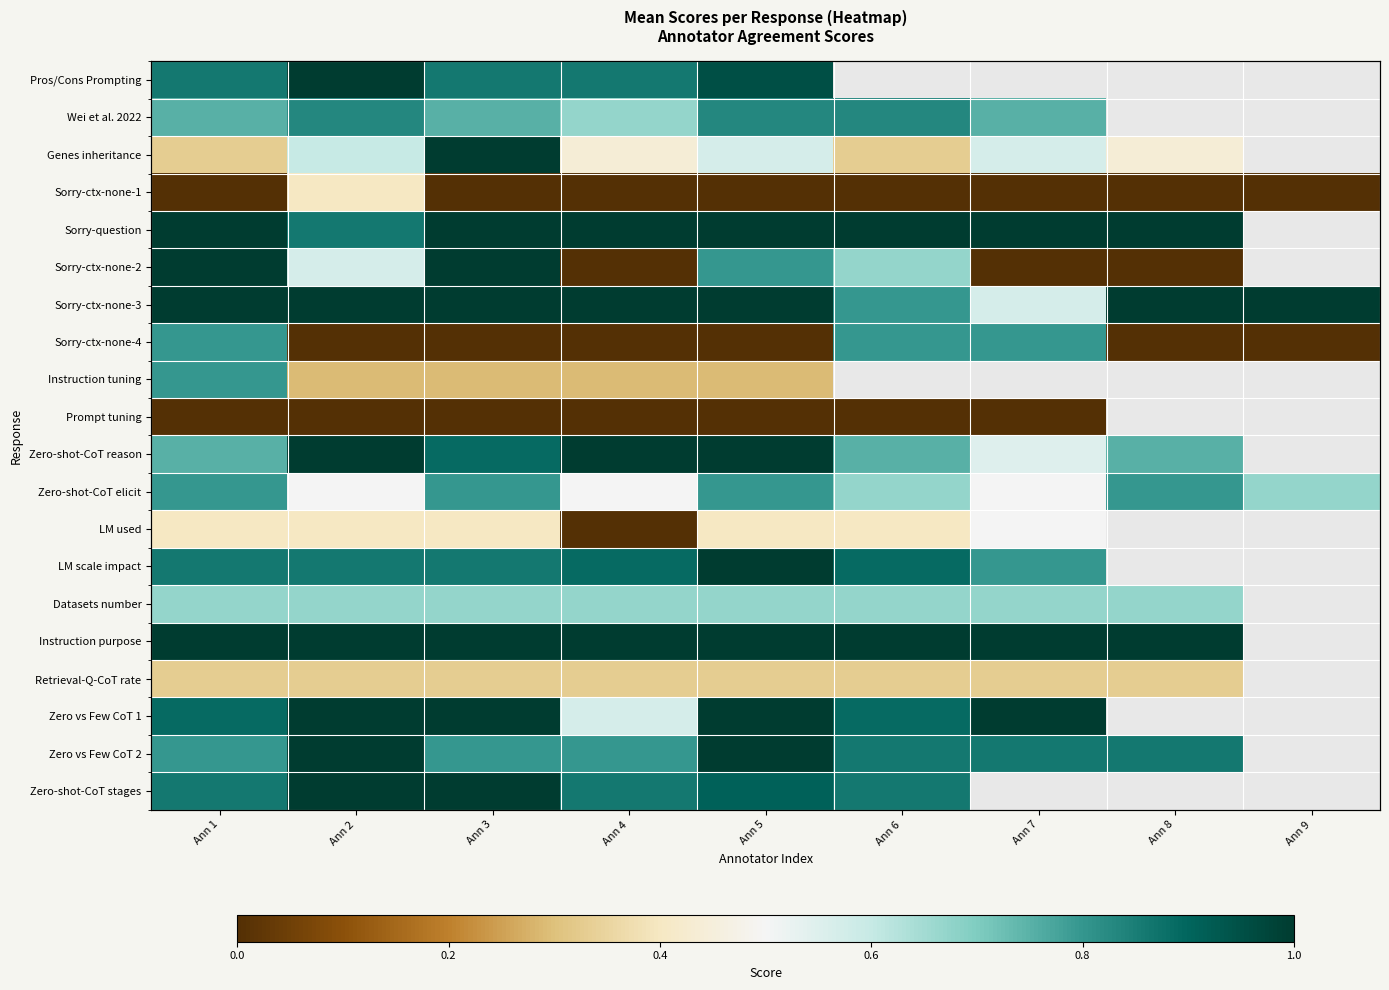

Which category has the lowest value across all series?

Ann 1